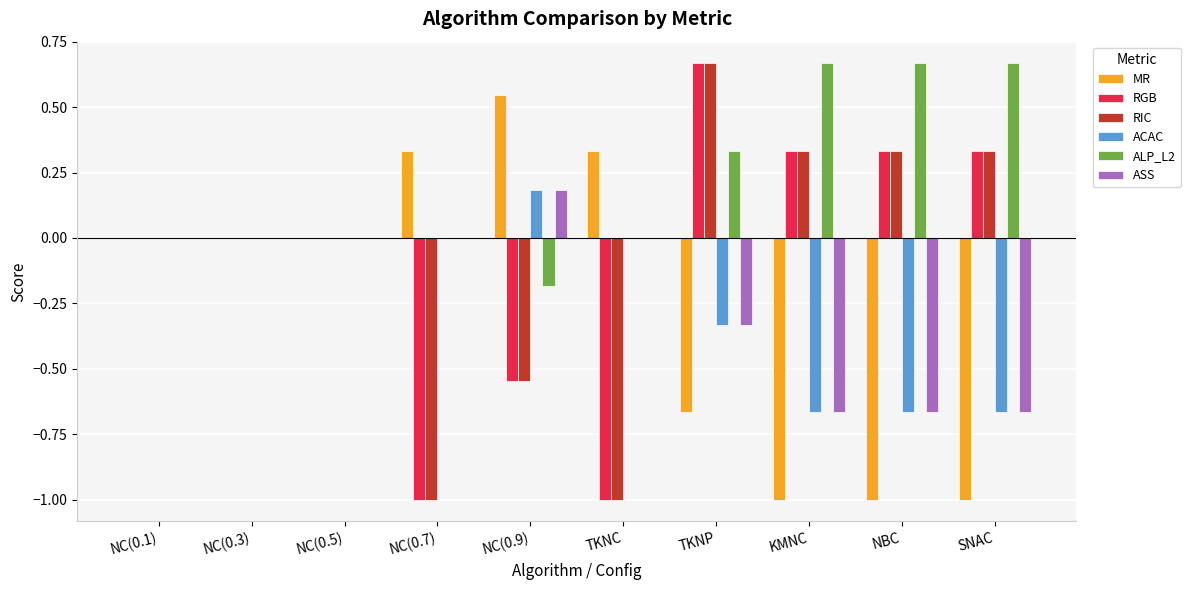

Is it true that ACAC equals 0.3 at NC(0.7)?

False